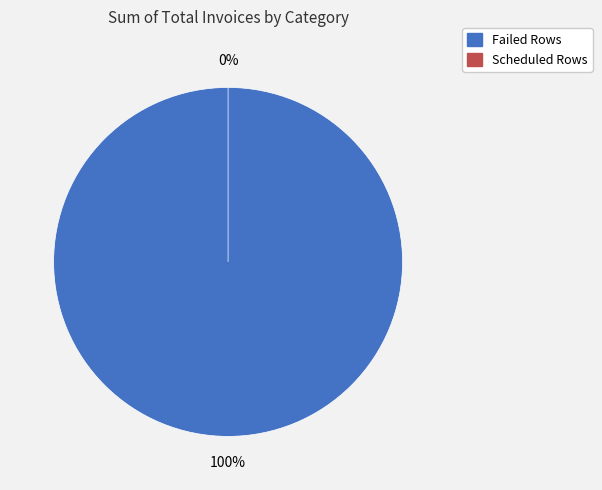

Which slice is the largest?

Failed Rows